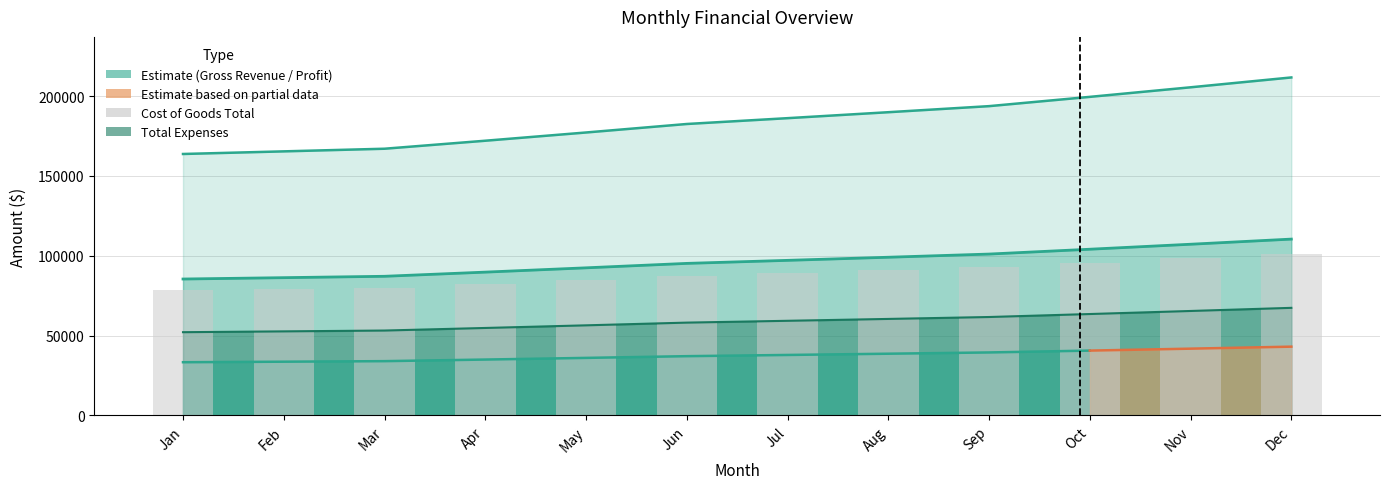

Rank the categories by value from highest to lowest.

Dec, Nov, Oct, Sep, Aug, Jul, Jun, May, Apr, Mar, Feb, Jan